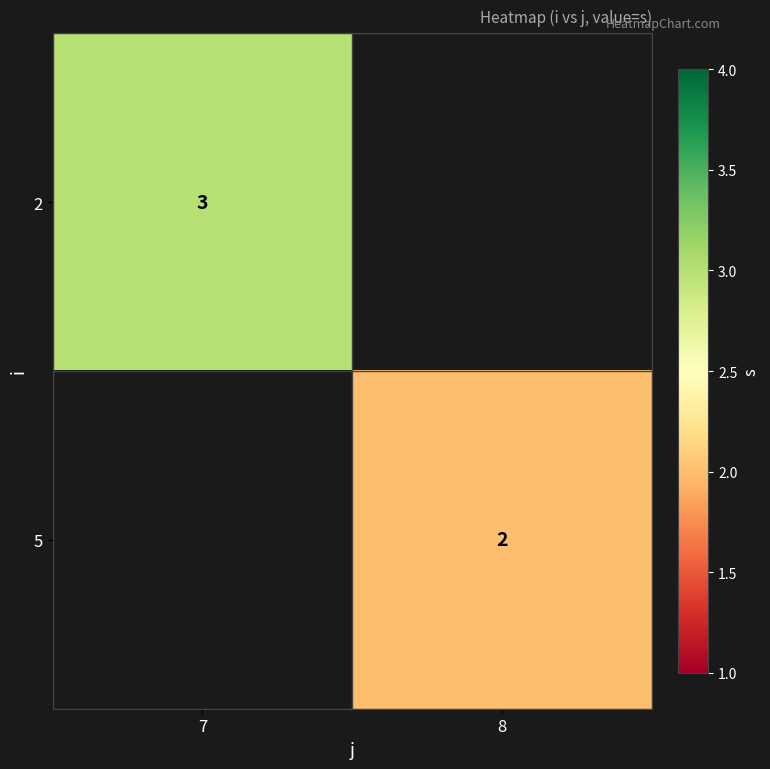

The value of 2 at 7 is 3. True or false?

True